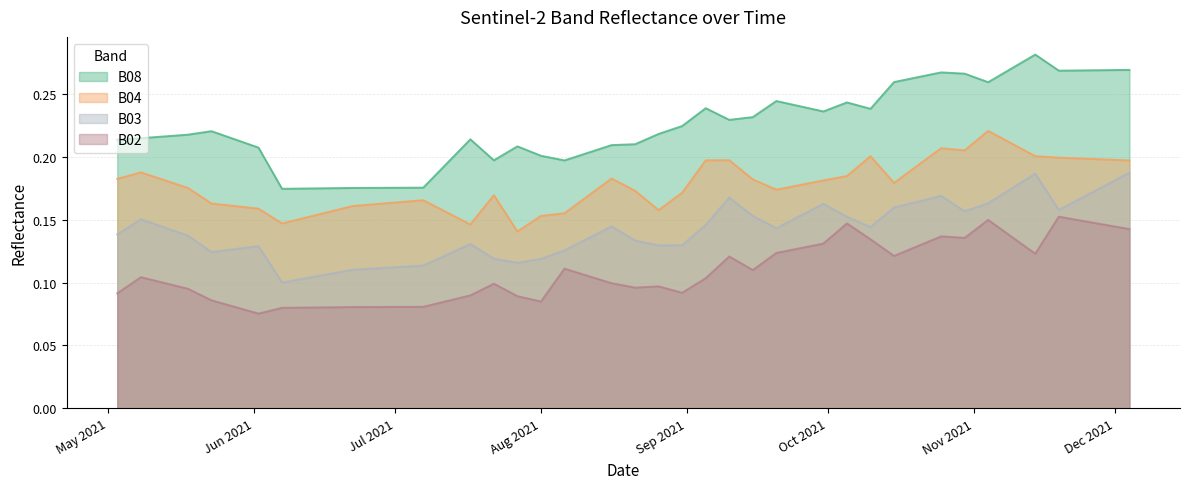

Reading right to left, extract all data points from this chart.

B02: 0.1	0.1	0.1	0.2	0.1	0.1	0.1	0.1	0.1	0.1	0.1	0.1	0.1	0.1	0.1	0.1	0.1	0.1	0.1	0.1	0.1	0.1	0.1	0.1	0.1	0.1	0.1	0.1	0.1	0.1	0.1	0.1	0.1	0.1	0.1	0.1	0.1	0.1	0.1	0.1
B03: 0.2	0.2	0.2	0.2	0.2	0.2	0.2	0.2	0.2	0.2	0.2	0.1	0.2	0.2	0.2	0.1	0.2	0.2	0.1	0.1	0.1	0.1	0.1	0.1	0.1	0.1	0.1	0.1	0.1	0.1	0.1	0.1	0.1	0.1	0.1	0.1	0.1	0.1	0.2	0.1
B04: 0.2	0.2	0.2	0.2	0.2	0.2	0.2	0.2	0.2	0.2	0.2	0.2	0.2	0.2	0.2	0.2	0.2	0.2	0.2	0.2	0.2	0.2	0.2	0.2	0.2	0.2	0.1	0.2	0.1	0.2	0.2	0.2	0.2	0.1	0.2	0.2	0.2	0.2	0.2	0.2
B08: 0.3	0.3	0.3	0.3	0.3	0.3	0.3	0.3	0.3	0.3	0.3	0.2	0.2	0.2	0.2	0.2	0.2	0.2	0.2	0.2	0.2	0.2	0.2	0.2	0.2	0.2	0.2	0.2	0.2	0.2	0.2	0.2	0.2	0.2	0.2	0.2	0.2	0.2	0.2	0.2